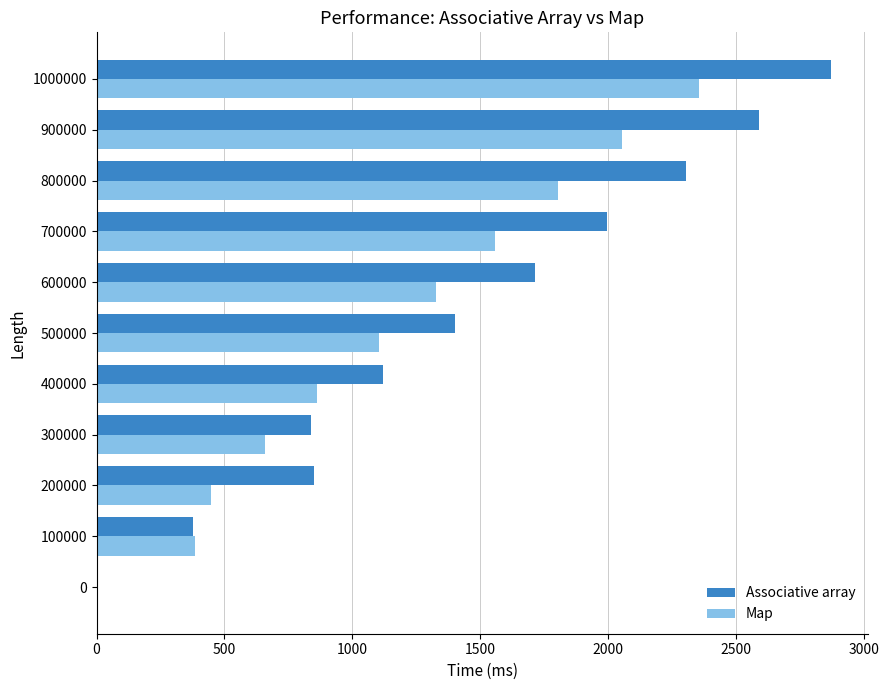

The Associative array series shows -1134.8 at 0. True or false?

False